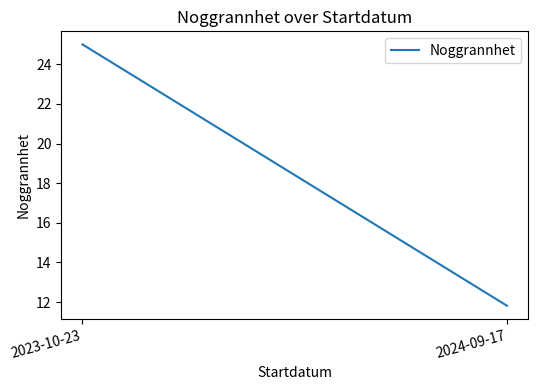

What is the average value?

18.4